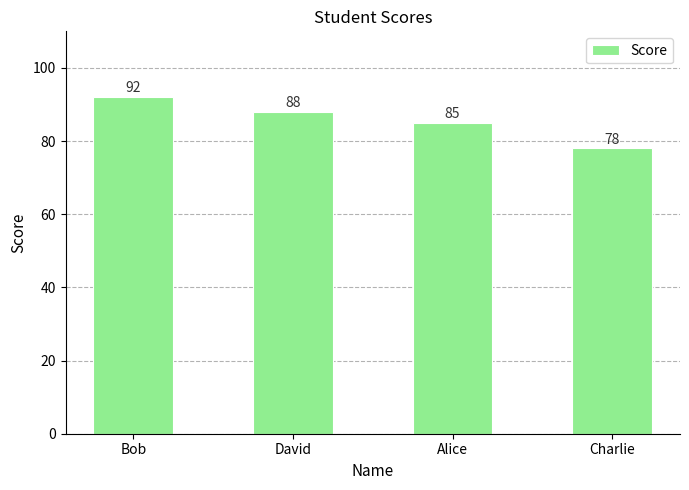

The value at Bob is 132. True or false?

False